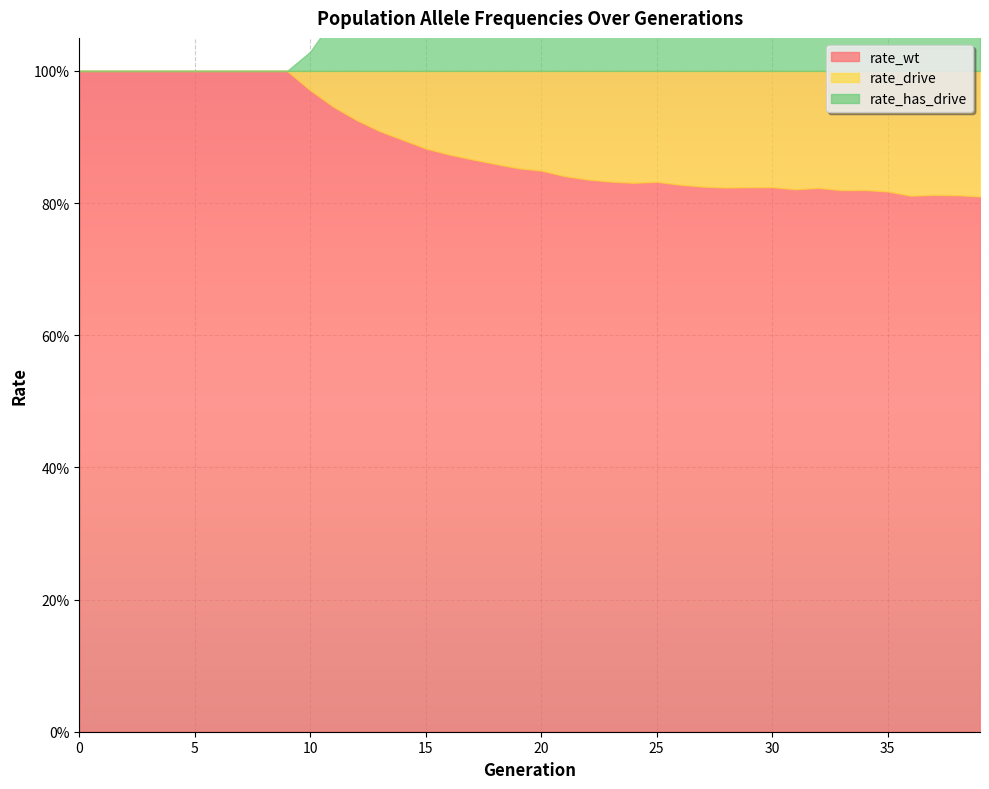

True or false: rate_has_drive and rate_drive intersect in this chart.

False